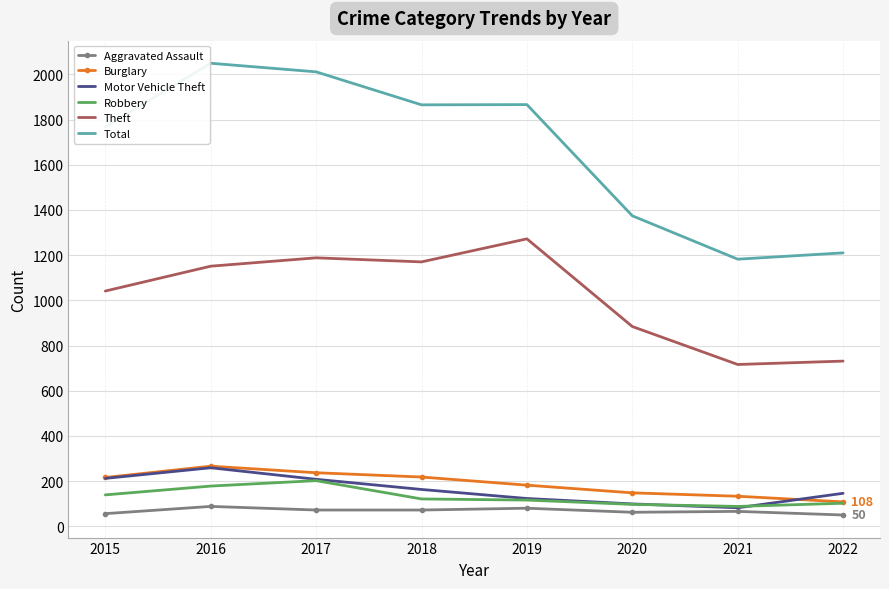

True or false: Aggravated Assault and Theft cross at least once.

False